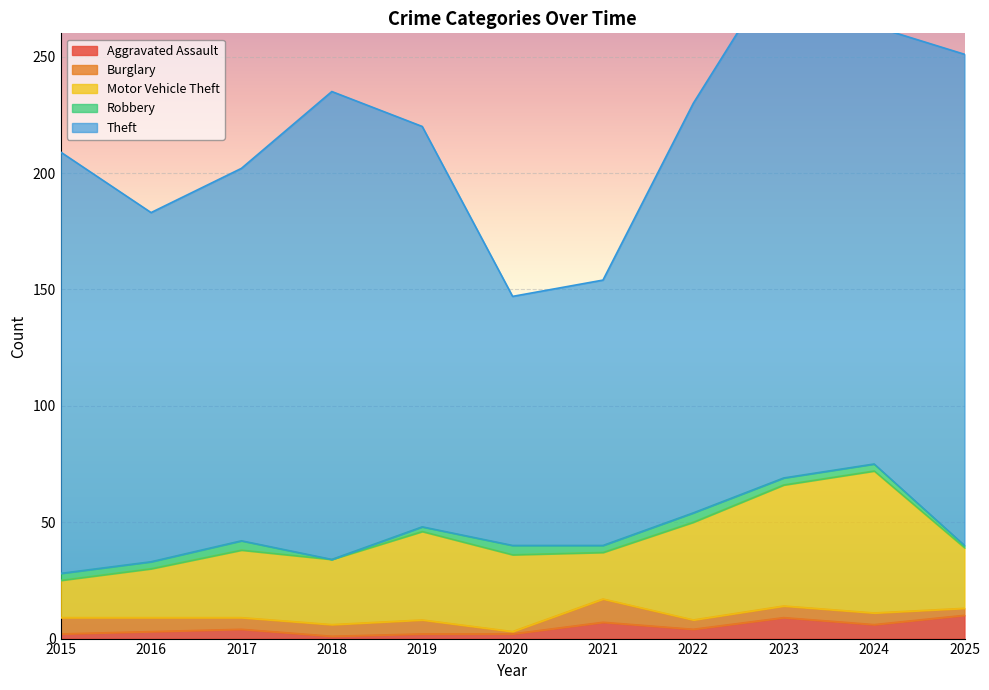

What is the approximate value of Robbery at 2017?

4